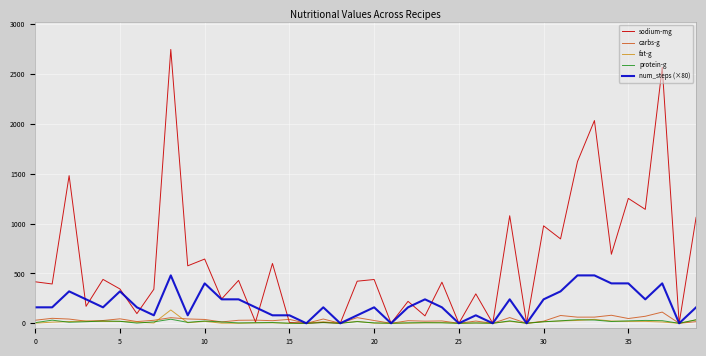

Which series has the largest total across all categories?

sodium-mg